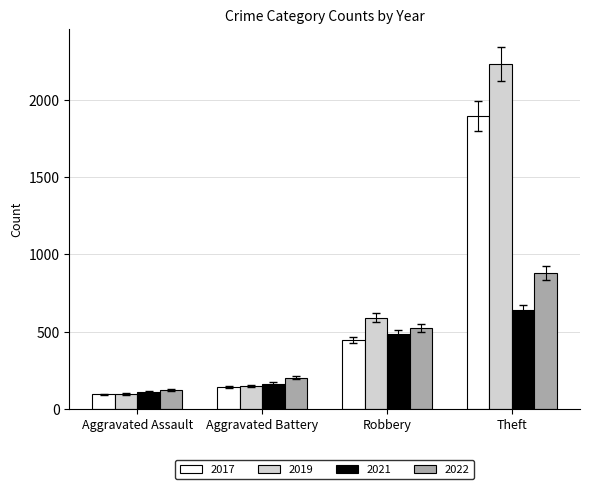

The value of 2022 at Theft is 301. True or false?

False